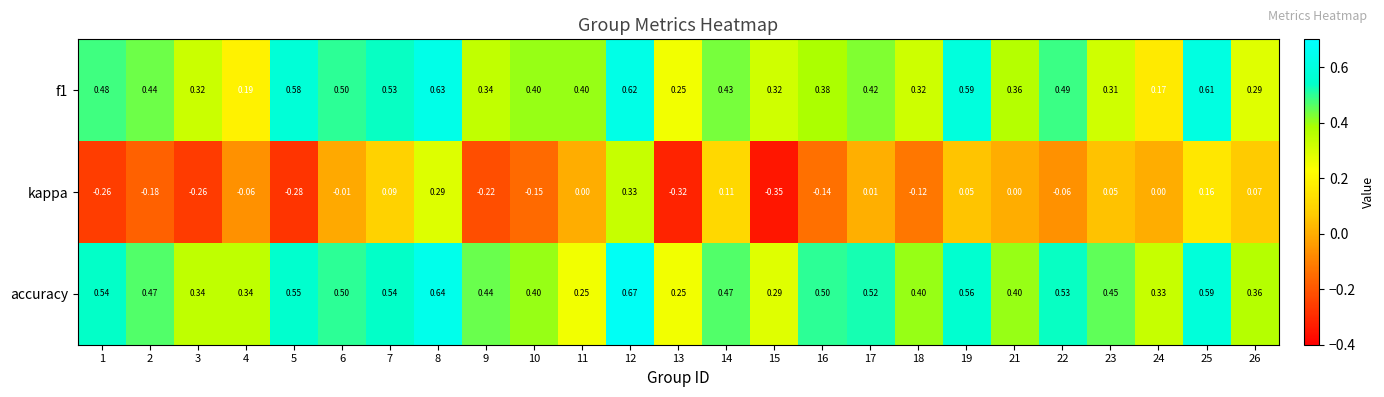

Which label corresponds to the smallest value in the chart?

15